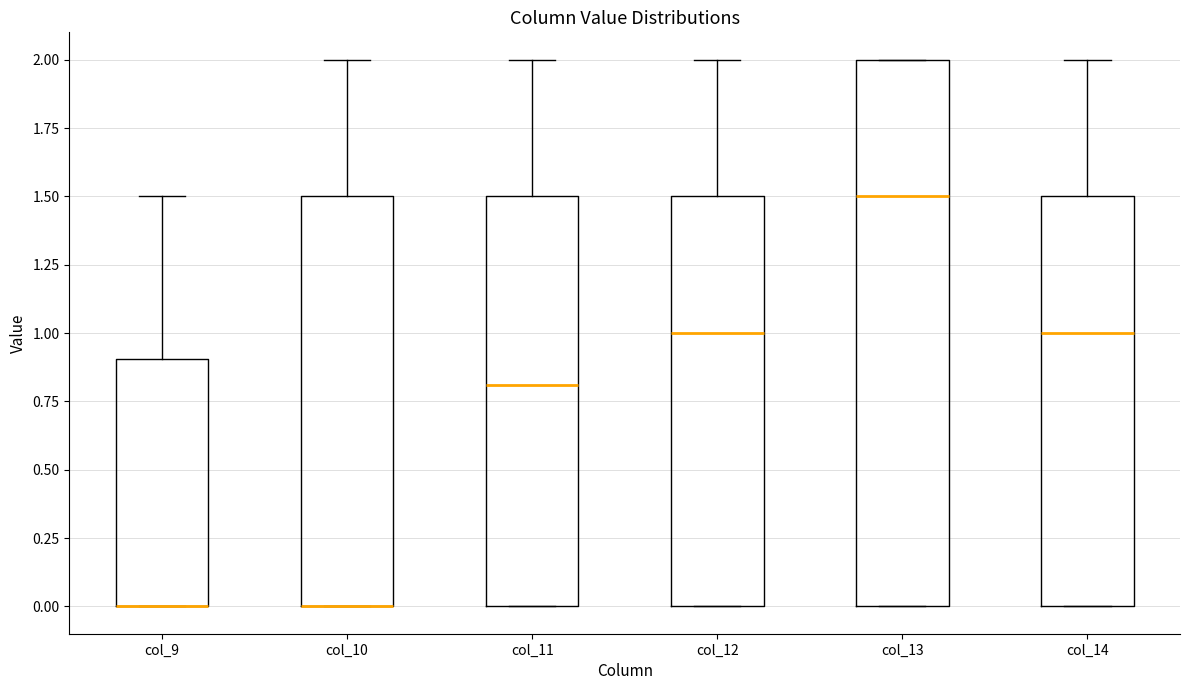

Reading left to right, read every box against the y-axis: the position of its median line, the range the box covers, and the ends of its whiskers. The values are not printed on the chart, so give them approximately, as read against the axis.

col_9: median 0.0 (drawn on the box's lower edge), box 0.0 to 0.9, whiskers 0.0 to 1.5
col_10: median 0.0 (drawn on the box's lower edge), box 0.0 to 1.5, whiskers 0.0 to 2.0
col_11: median 0.8, box 0.0 to 1.5, whiskers 0.0 to 2.0
col_12: median 1.0, box 0.0 to 1.5, whiskers 0.0 to 2.0
col_13: median 1.5, box 0.0 to 2.0, whiskers 0.0 to 2.0
col_14: median 1.0, box 0.0 to 1.5, whiskers 0.0 to 2.0